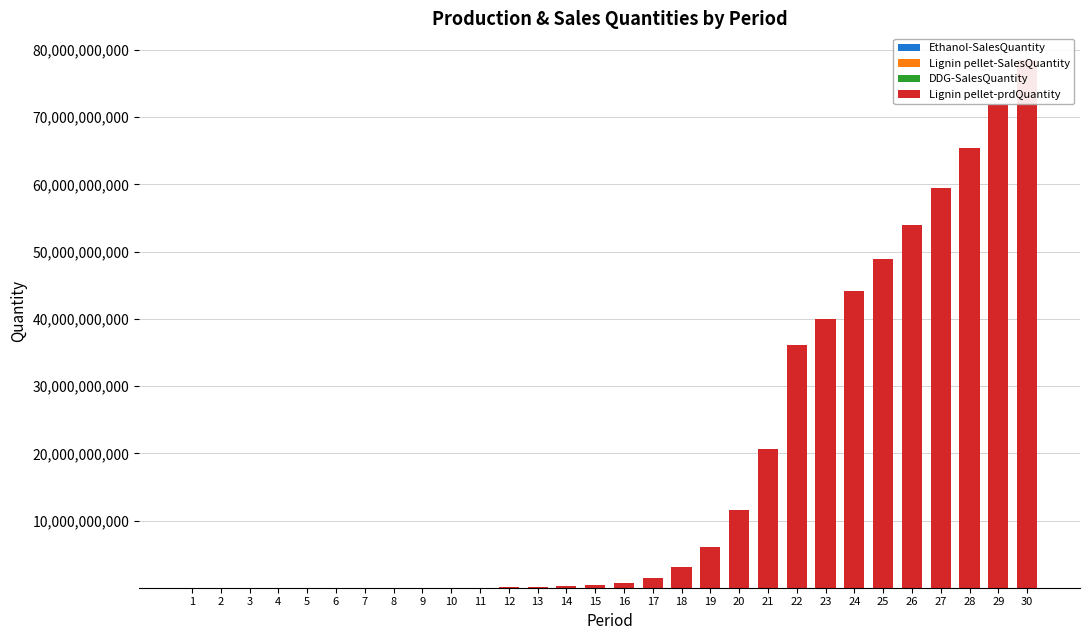

What is the approximate value of Ethanol-SalesQuantity at 25?

477524.8